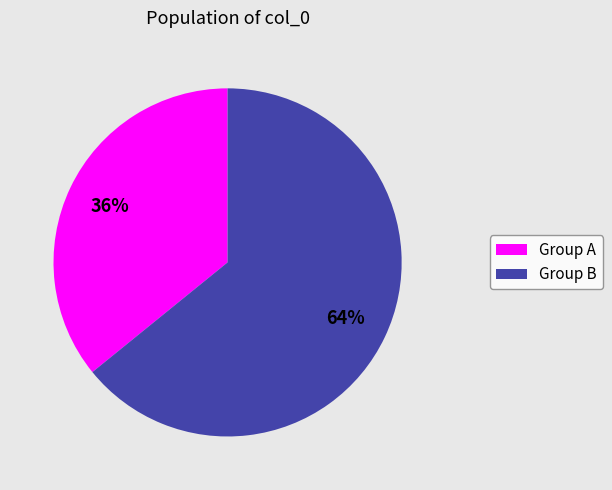

To the nearest percent, what is the difference between the largest and smallest slice percentages?

28%